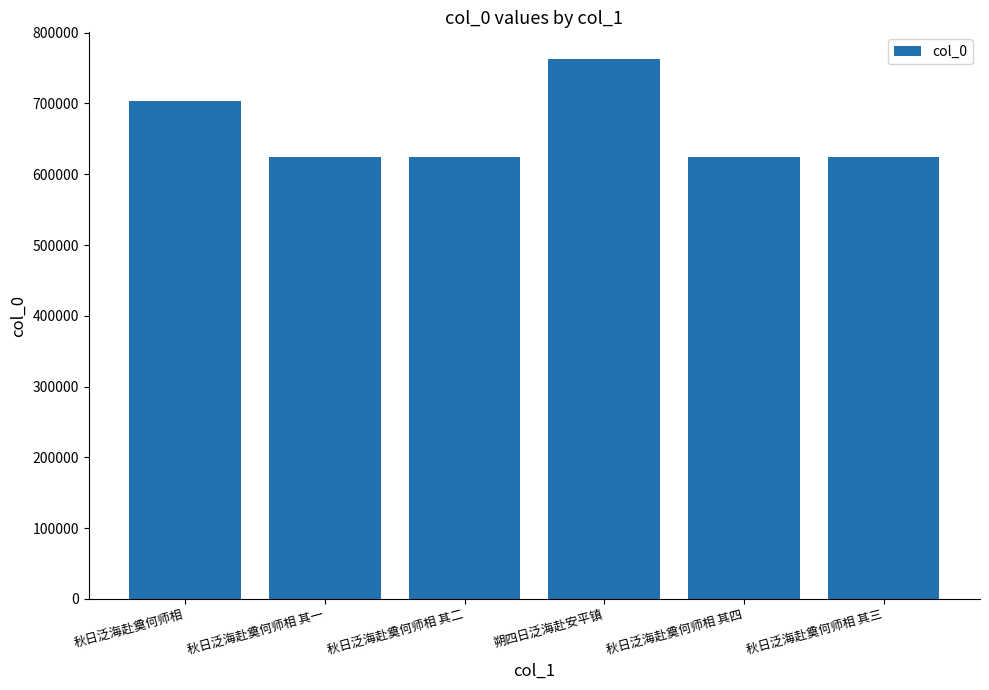

What is the difference between the maximum and minimum values?

137863